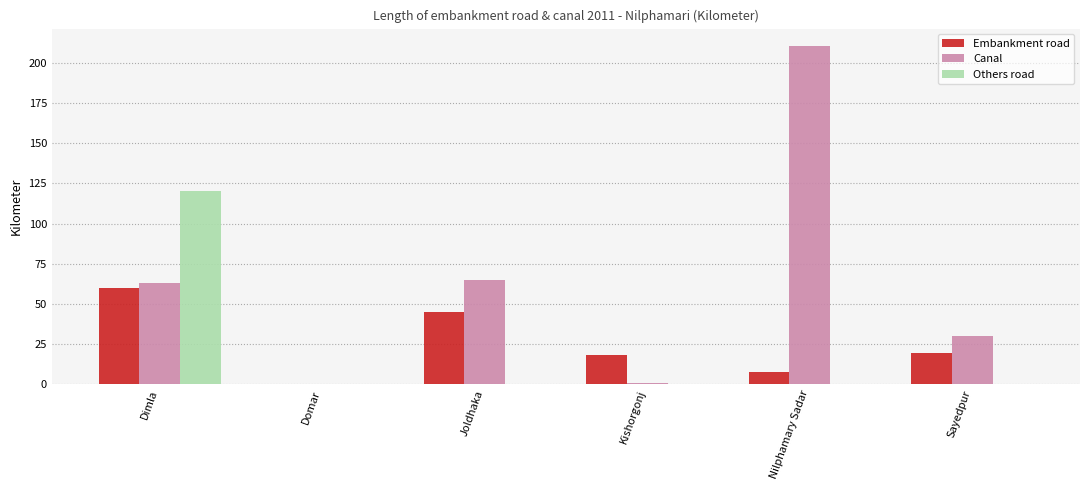

How many groups of bars are there?

6